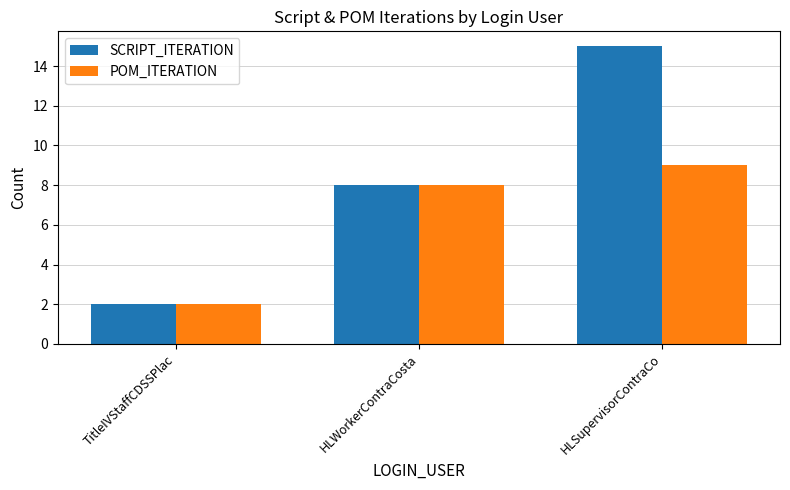

What is the spread (max minus min) of values at HLSupervisorContraCo?

6